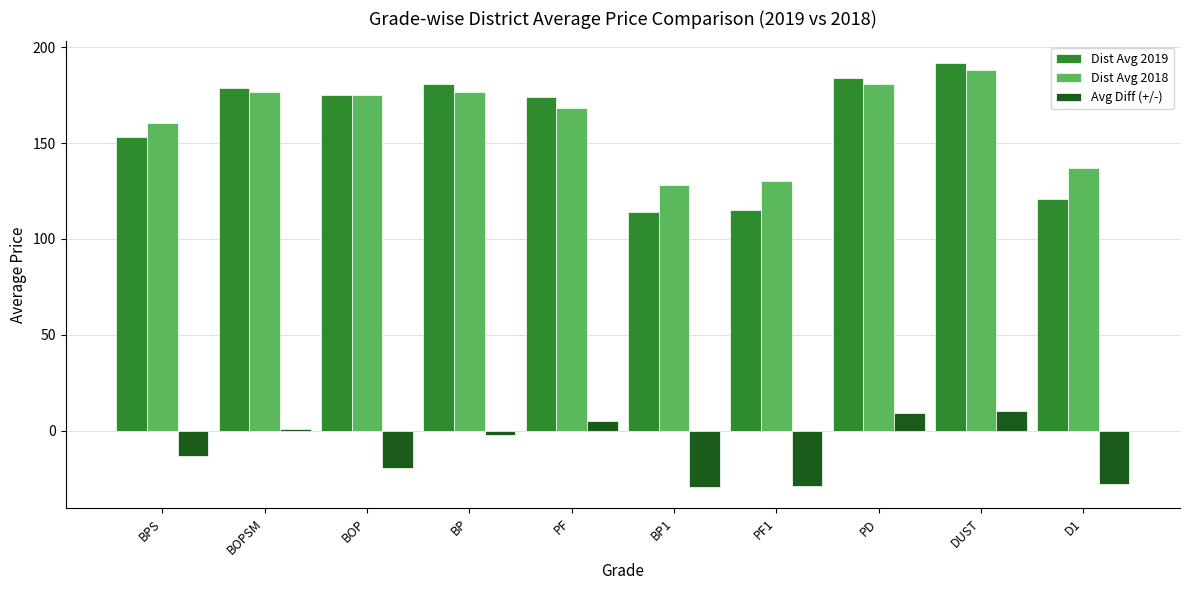

What is the approximate value of Dist Avg 2019 at BOP?

175.2